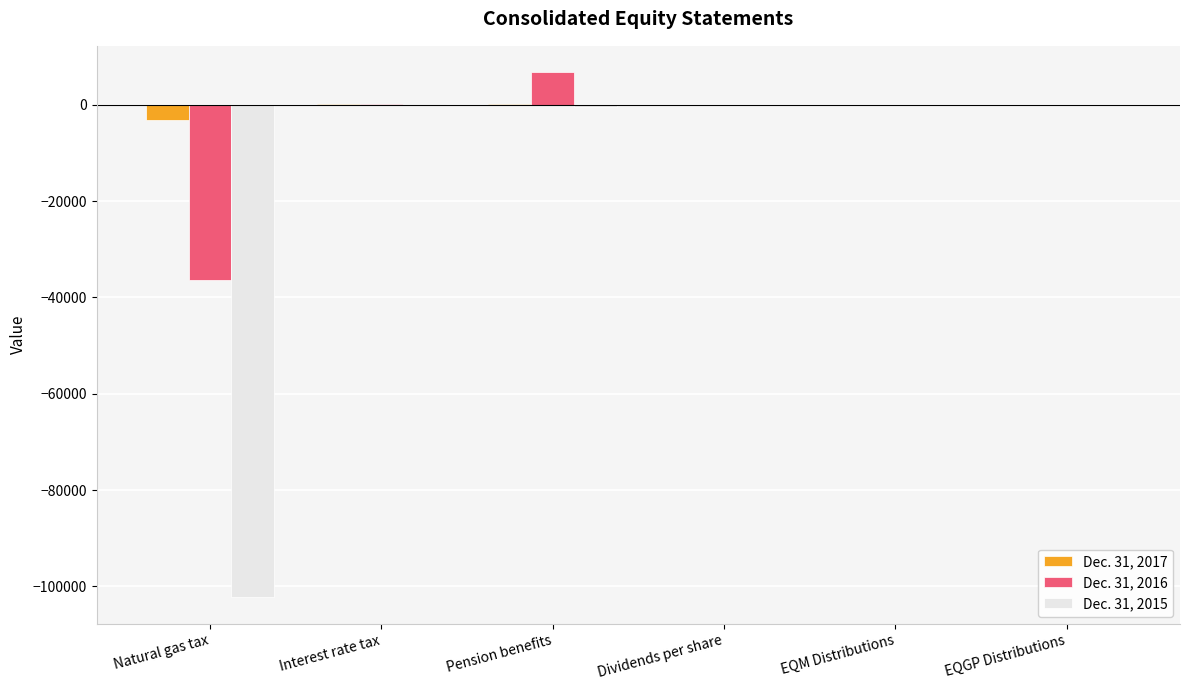

Are the bars grouped side by side (vs. stacked)?

Yes